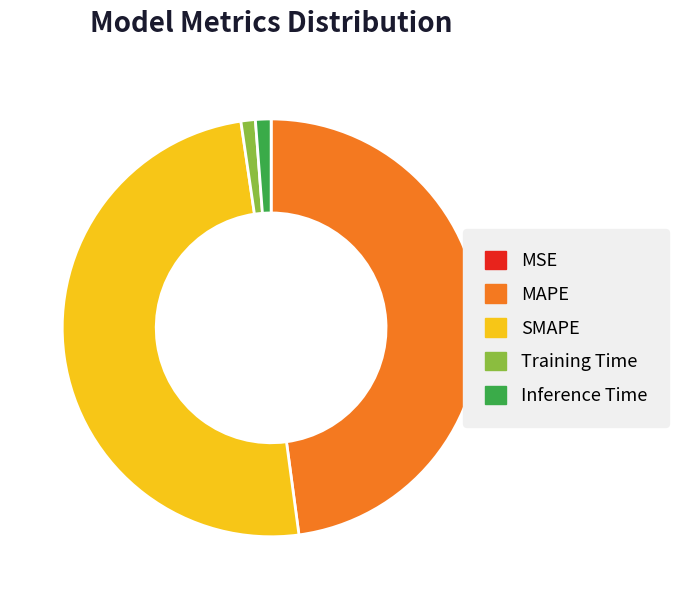

Is Training Time the majority of the pie?

No